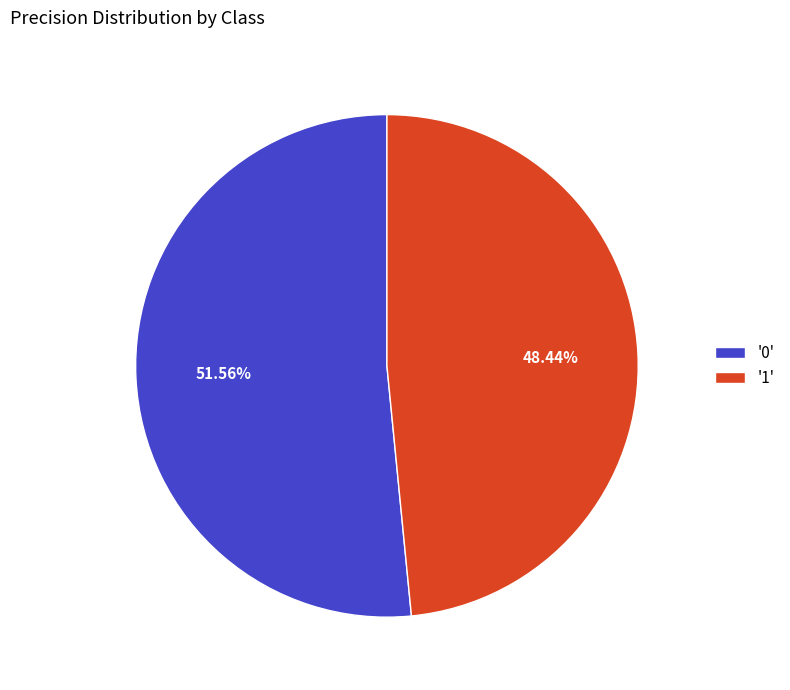

To the nearest percent, what is the difference between the largest and smallest slice percentages?

3%